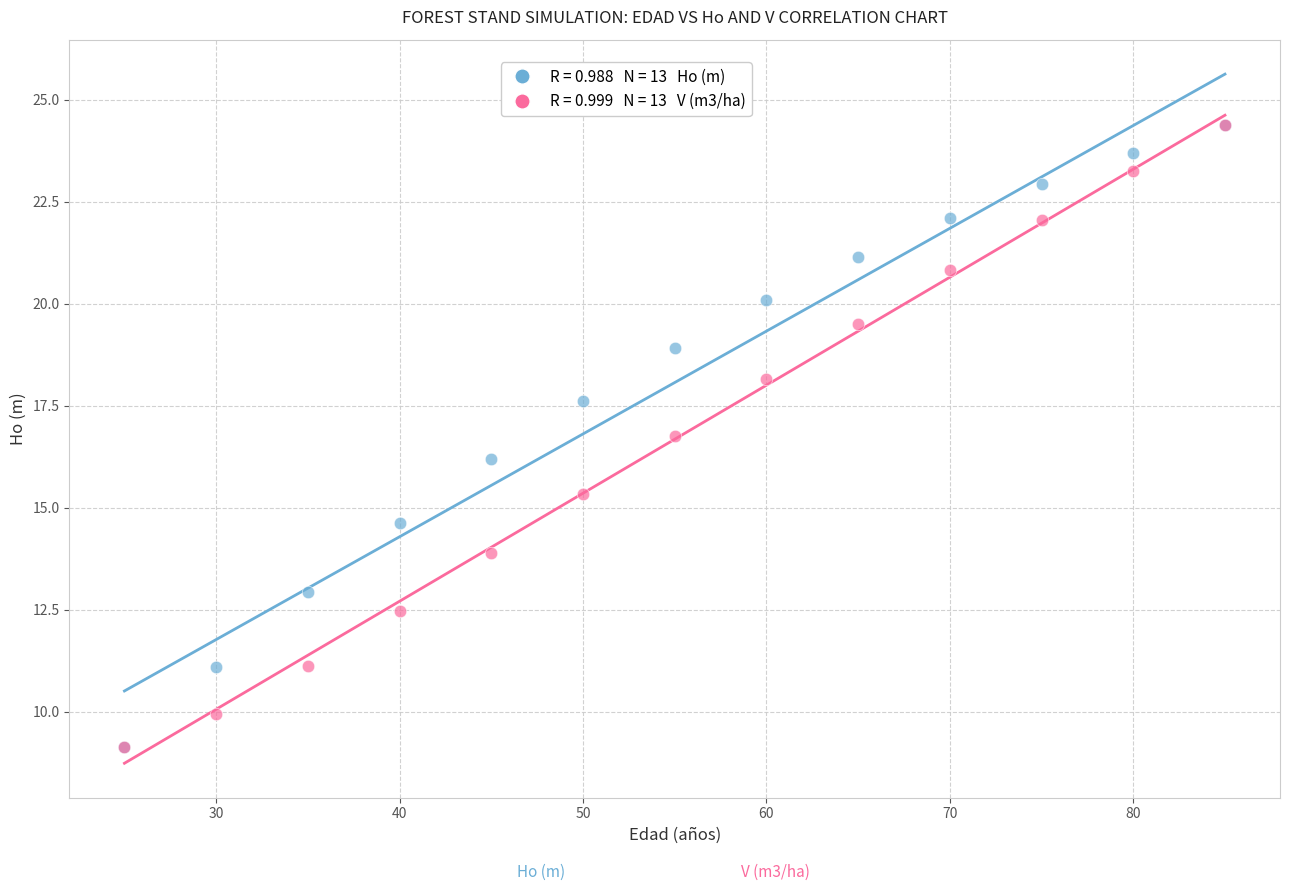

Across all series, what Y value is closest to 16?

16.2